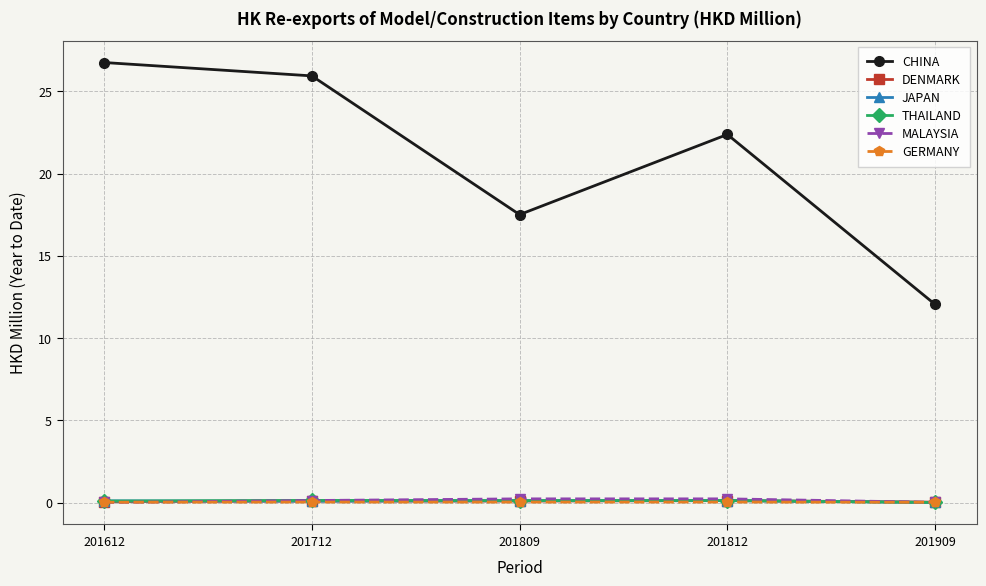

Which series has the widest spread of values?

CHINA